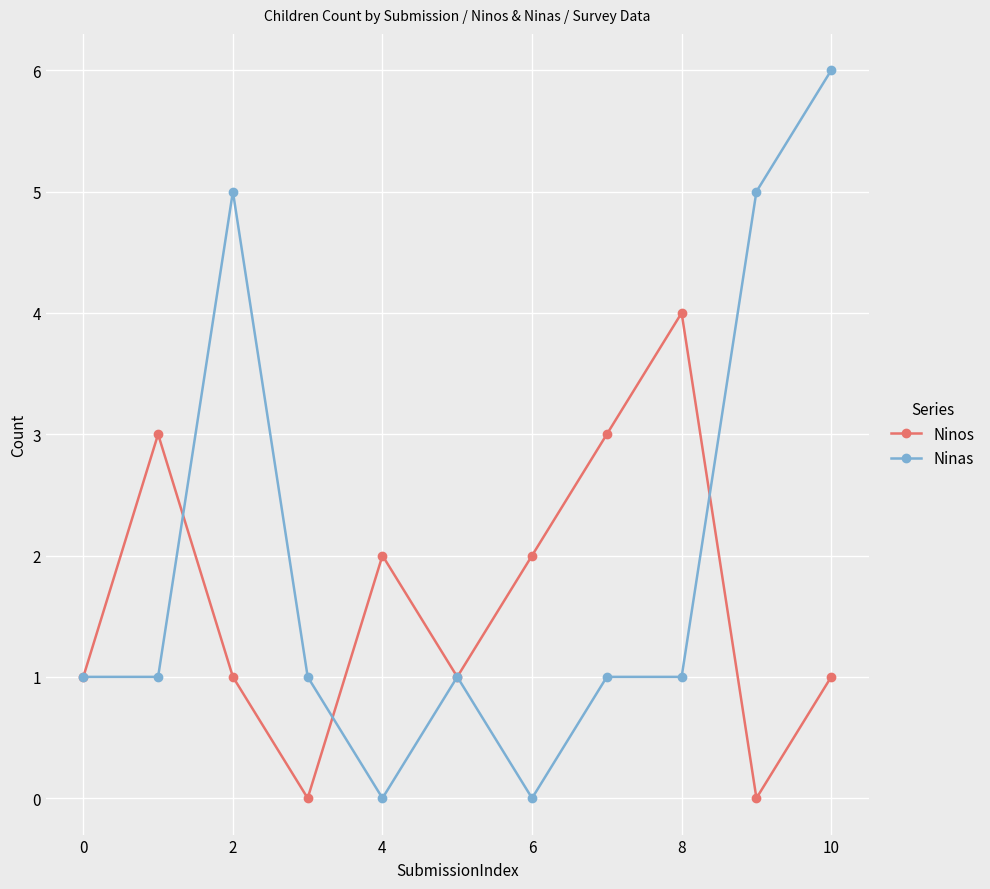

Which series ends up on top after the final intersection of Ninas and Ninos?

Ninas